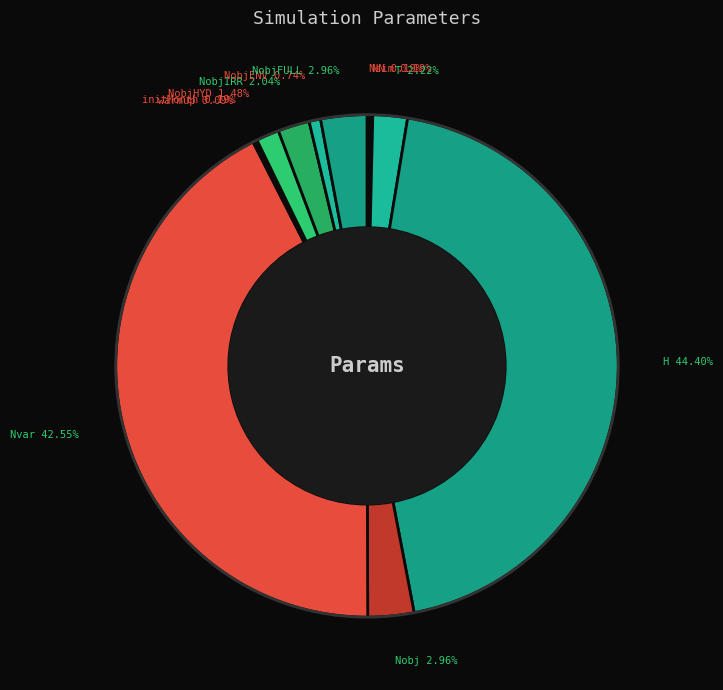

To the nearest percent, what portion does Nvar represent?

43%